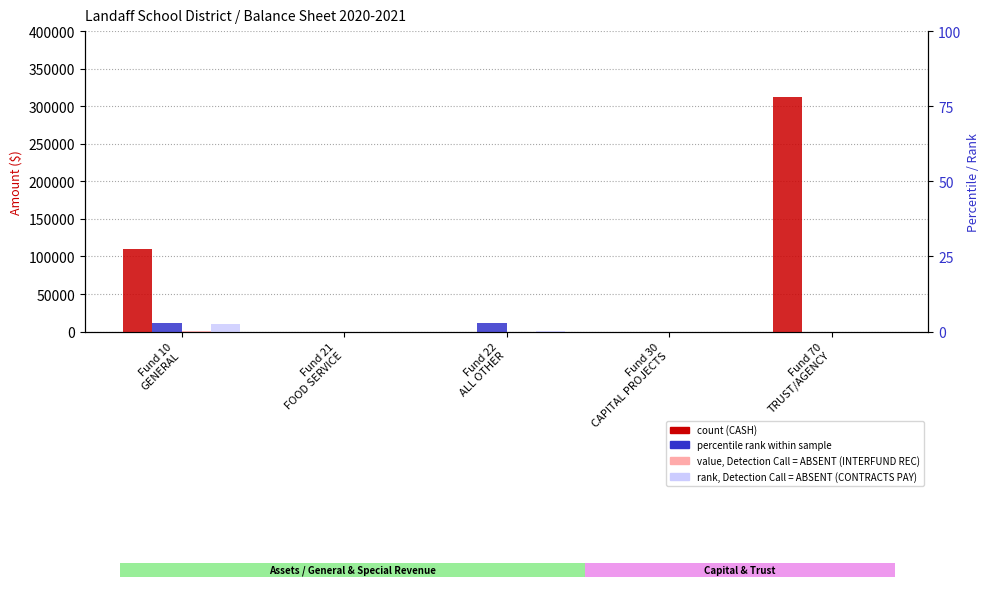

At which label is INTERFUND RECEIVABLE closest to 5993?

Fund 10
GENERAL